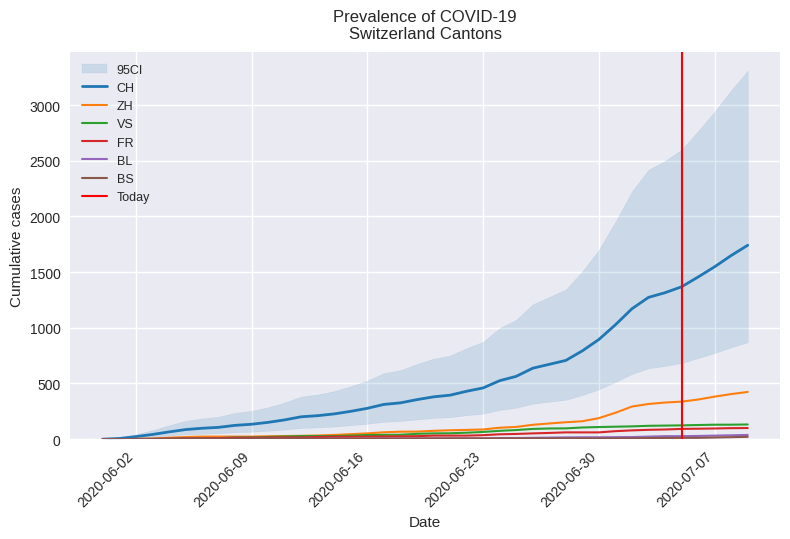

Reading left to right, what are all the values shown in this chart?

CH: 2020-05-31=0	2020-06-01=6	2020-06-02=23	2020-06-03=42	2020-06-04=65	2020-06-05=86	2020-06-06=98	2020-06-07=106	2020-06-08=124	2020-06-09=134	2020-06-10=151	2020-06-11=173	2020-06-12=201	2020-06-13=211	2020-06-14=227	2020-06-15=250	2020-06-16=277	2020-06-17=312	2020-06-18=326	2020-06-19=355	2020-06-20=380	2020-06-21=395	2020-06-22=430	2020-06-23=460	2020-06-24=525	2020-06-25=564	2020-06-26=637	2020-06-27=672	2020-06-28=707	2020-06-29=793	2020-06-30=895	2020-07-01=1027	2020-07-02=1171	2020-07-03=1273	2020-07-04=1315	2020-07-05=1368	2020-07-06=1456	2020-07-07=1548	2020-07-08=1649	2020-07-09=1741
ZH: 2020-05-31=0	2020-06-01=0	2020-06-02=2	2020-06-03=5	2020-06-04=13	2020-06-05=19	2020-06-06=23	2020-06-07=23	2020-06-08=23	2020-06-09=23	2020-06-10=26	2020-06-11=28	2020-06-12=30	2020-06-13=33	2020-06-14=38	2020-06-15=45	2020-06-16=52	2020-06-17=62	2020-06-18=67	2020-06-19=68	2020-06-20=75	2020-06-21=80	2020-06-22=83	2020-06-23=87	2020-06-24=103	2020-06-25=110	2020-06-26=129	2020-06-27=141	2020-06-28=152	2020-06-29=161	2020-06-30=189	2020-07-01=237	2020-07-02=293	2020-07-03=316	2020-07-04=329	2020-07-05=337	2020-07-06=356	2020-07-07=382	2020-07-08=405	2020-07-09=424
VS: 2020-05-31=0	2020-06-01=1	2020-06-02=2	2020-06-03=2	2020-06-04=4	2020-06-05=7	2020-06-06=7	2020-06-07=10	2020-06-08=15	2020-06-09=16	2020-06-10=20	2020-06-11=24	2020-06-12=28	2020-06-13=28	2020-06-14=28	2020-06-15=32	2020-06-16=37	2020-06-17=39	2020-06-18=40	2020-06-19=48	2020-06-20=52	2020-06-21=53	2020-06-22=58	2020-06-23=65	2020-06-24=75	2020-06-25=82	2020-06-26=92	2020-06-27=96	2020-06-28=97	2020-06-29=105	2020-06-30=109	2020-07-01=112	2020-07-02=115	2020-07-03=120	2020-07-04=122	2020-07-05=124	2020-07-06=127	2020-07-07=130	2020-07-08=130	2020-07-09=132
FR: 2020-05-31=0	2020-06-01=0	2020-06-02=2	2020-06-03=3	2020-06-04=5	2020-06-05=7	2020-06-06=7	2020-06-07=9	2020-06-08=13	2020-06-09=13	2020-06-10=15	2020-06-11=16	2020-06-12=16	2020-06-13=20	2020-06-14=22	2020-06-15=22	2020-06-16=23	2020-06-17=24	2020-06-18=26	2020-06-19=27	2020-06-20=32	2020-06-21=32	2020-06-22=32	2020-06-23=36	2020-06-24=44	2020-06-25=47	2020-06-26=52	2020-06-27=56	2020-06-28=61	2020-06-29=61	2020-06-30=61	2020-07-01=72	2020-07-02=79	2020-07-03=84	2020-07-04=87	2020-07-05=92	2020-07-06=94	2020-07-07=96	2020-07-08=99	2020-07-09=100
BL: 2020-05-31=0	2020-06-01=1	2020-06-02=1	2020-06-03=2	2020-06-04=2	2020-06-05=3	2020-06-06=3	2020-06-07=3	2020-06-08=3	2020-06-09=3	2020-06-10=4	2020-06-11=4	2020-06-12=4	2020-06-13=4	2020-06-14=4	2020-06-15=4	2020-06-16=5	2020-06-17=5	2020-06-18=5	2020-06-19=5	2020-06-20=6	2020-06-21=7	2020-06-22=7	2020-06-23=7	2020-06-24=9	2020-06-25=10	2020-06-26=12	2020-06-27=14	2020-06-28=16	2020-06-29=17	2020-06-30=17	2020-07-01=18	2020-07-02=19	2020-07-03=23	2020-07-04=27	2020-07-05=27	2020-07-06=29	2020-07-07=32	2020-07-08=35	2020-07-09=38
BS: 2020-05-31=0	2020-06-01=0	2020-06-02=0	2020-06-03=1	2020-06-04=1	2020-06-05=4	2020-06-06=4	2020-06-07=4	2020-06-08=4	2020-06-09=5	2020-06-10=5	2020-06-11=5	2020-06-12=5	2020-06-13=5	2020-06-14=5	2020-06-15=5	2020-06-16=5	2020-06-17=6	2020-06-18=6	2020-06-19=7	2020-06-20=7	2020-06-21=7	2020-06-22=7	2020-06-23=7	2020-06-24=7	2020-06-25=7	2020-06-26=7	2020-06-27=7	2020-06-28=7	2020-06-29=7	2020-06-30=7	2020-07-01=7	2020-07-02=8	2020-07-03=10	2020-07-04=11	2020-07-05=12	2020-07-06=12	2020-07-07=15	2020-07-08=18	2020-07-09=21